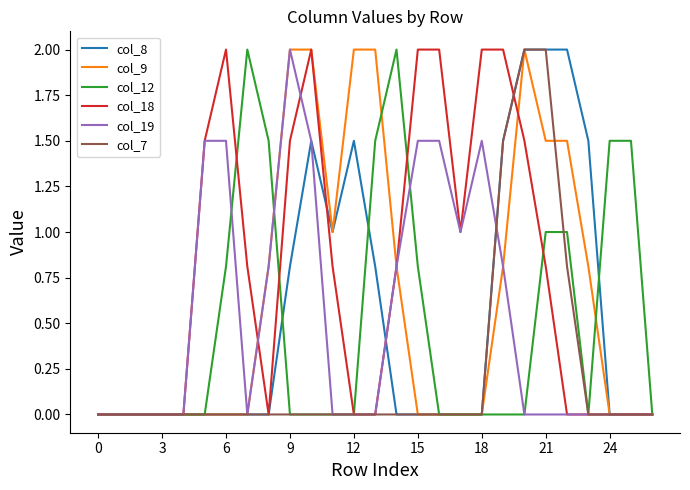

What is the difference between the maximum and minimum values in the col_19 series?

2.0